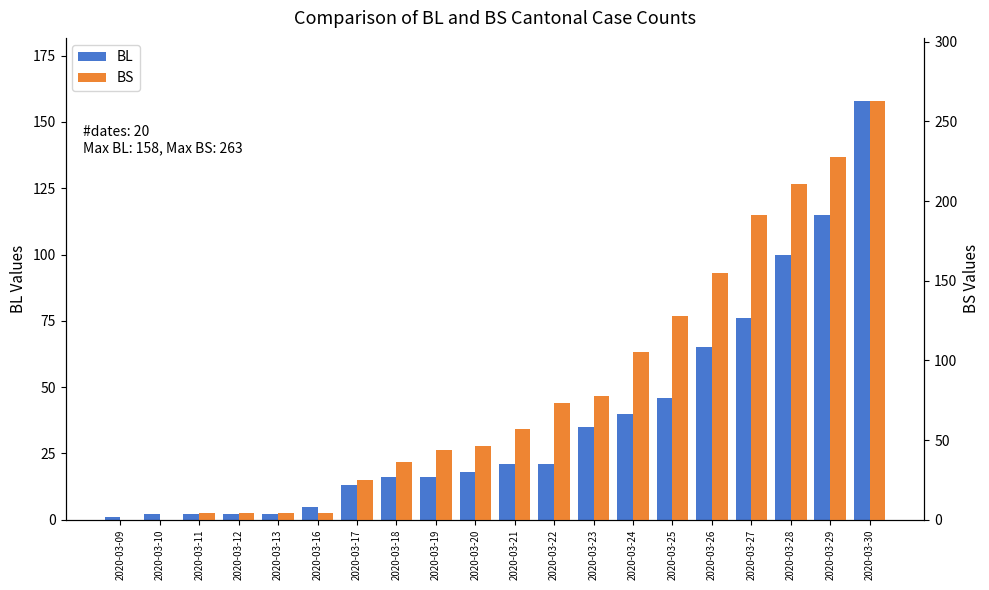

List the series in order of their peak value, lowest first.

BL, BS